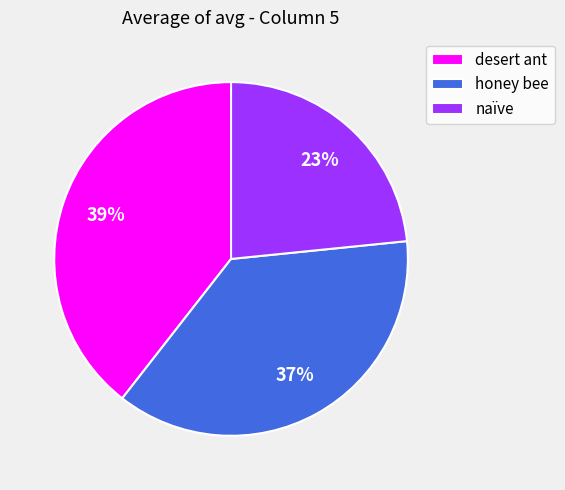

Does any single category account for the majority?

No